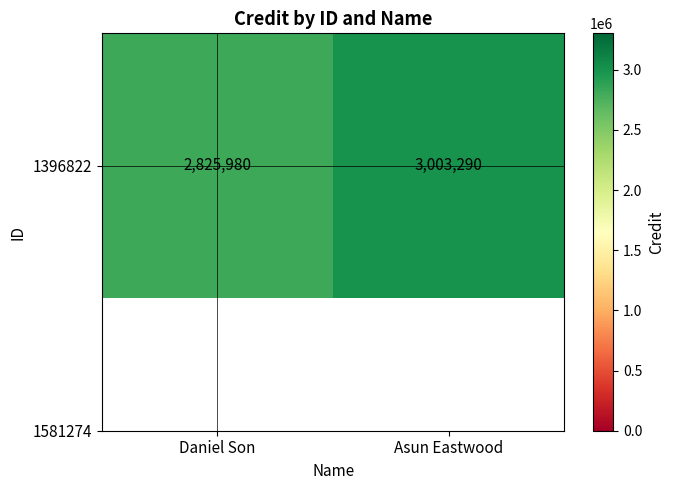

What is the average value?

2914635